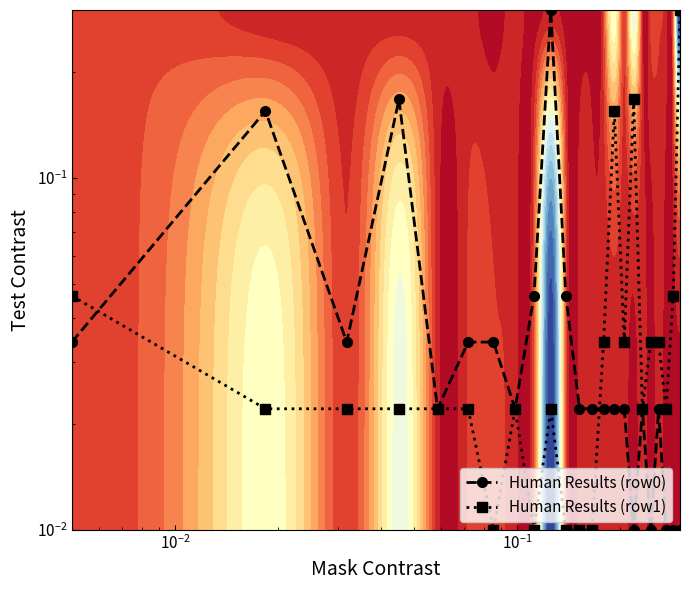

What is the difference between the second highest and minimum values in the Human Results (row0) series?

0.2